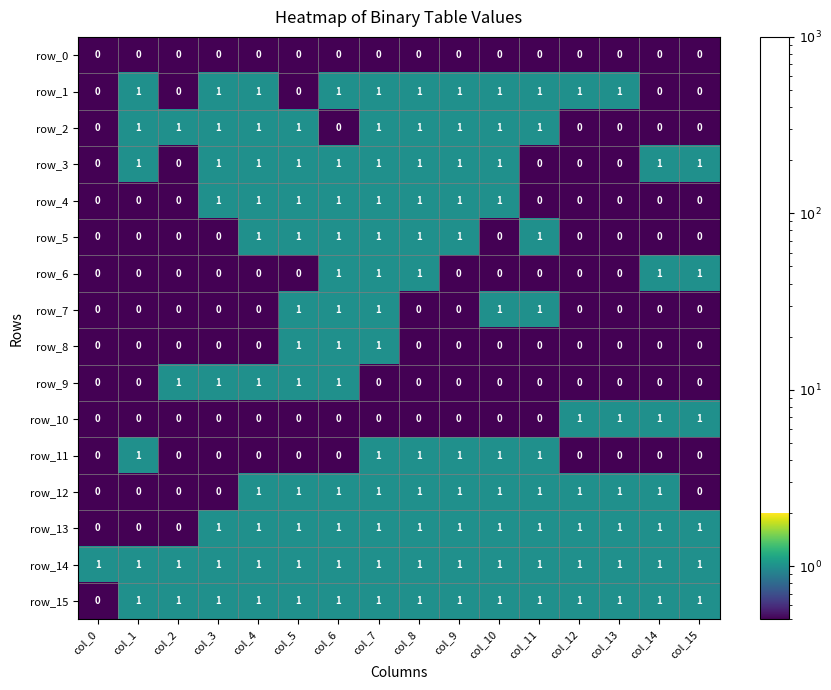

How many row_11 values are between 0 and 1?

16